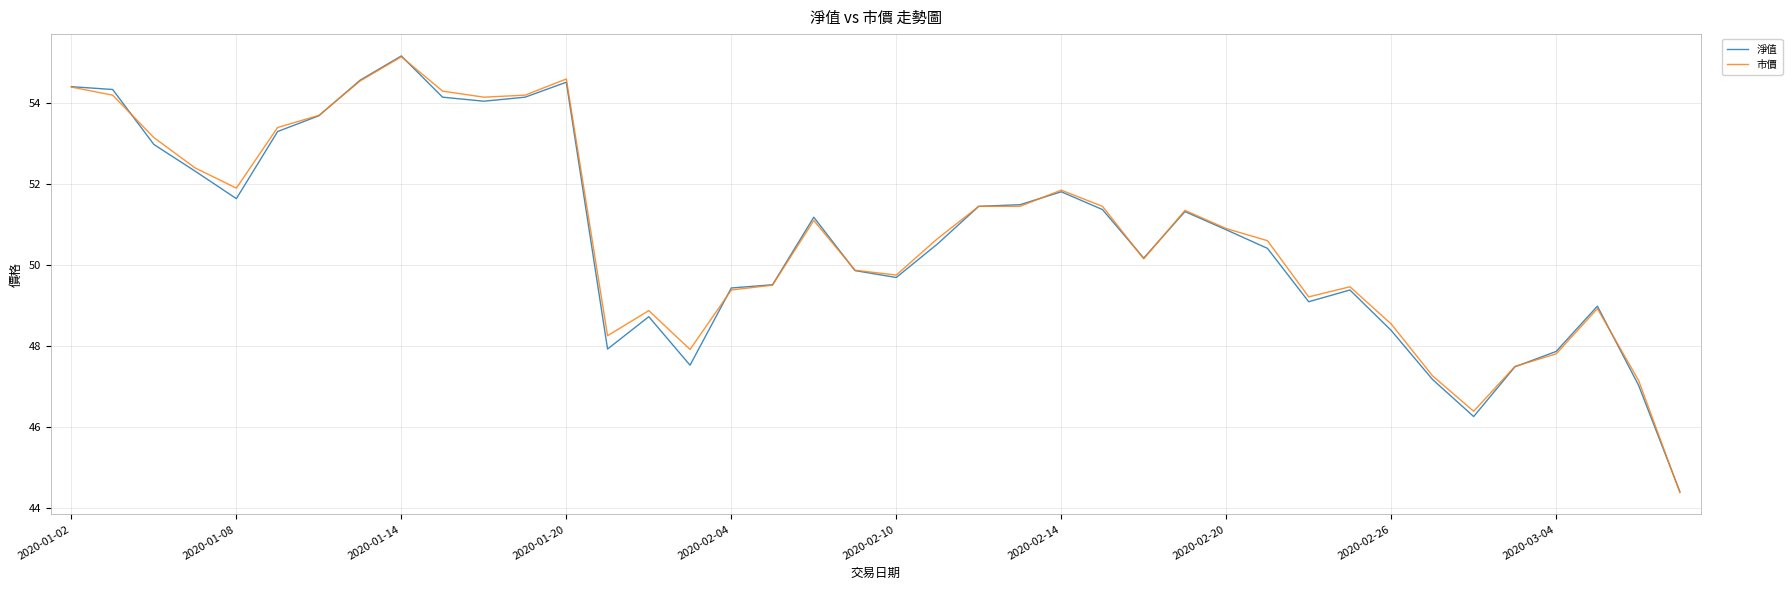

What is the greatest value displayed?

55.2